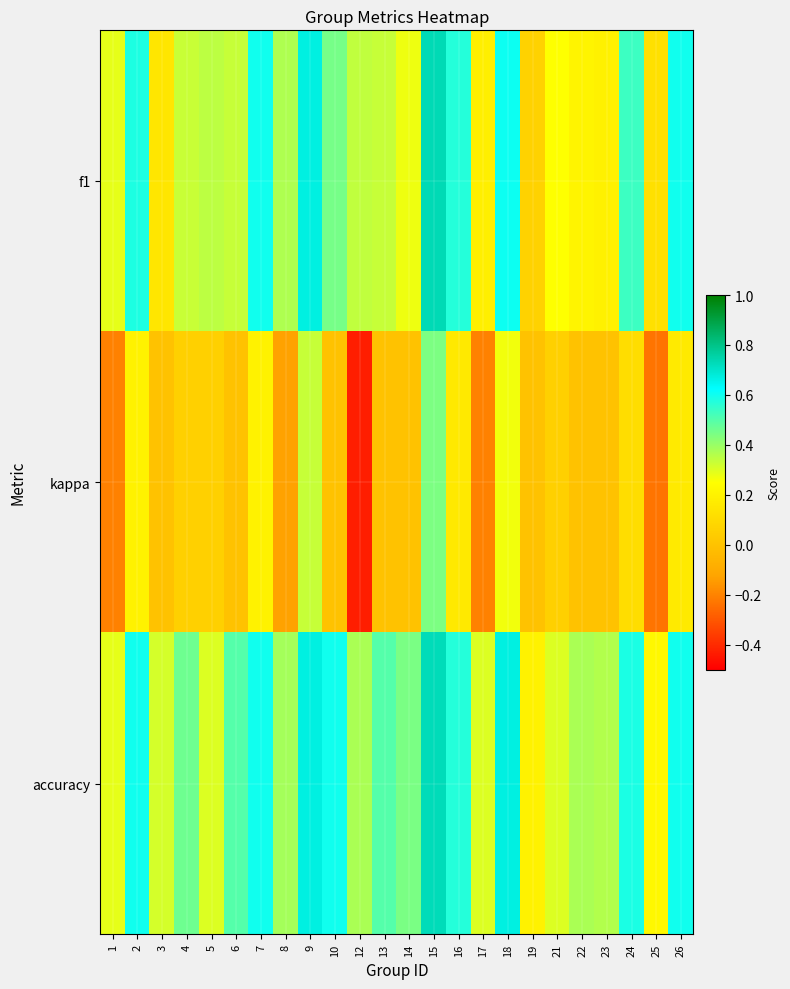

Reading left to right, extract all data points from this chart.

f1: 1=0.3	2=0.6	3=0.1	4=0.3	5=0.3	6=0.3	7=0.6	8=0.4	9=0.7	10=0.5	12=0.3	13=0.3	14=0.3	15=0.7	16=0.6	17=0.2	18=0.6	19=0.1	21=0.3	22=0.2	23=0.2	24=0.5	25=0.1	26=0.6
kappa: 1=-0.2	2=0.2	3=0.0	4=0.1	5=0.1	6=0.0	7=0.2	8=-0.1	9=0.3	10=0.0	12=-0.4	13=0.0	14=0.0	15=0.4	16=0.2	17=-0.2	18=0.3	19=0.0	21=0.1	22=0.0	23=0.0	24=0.1	25=-0.2	26=0.2
accuracy: 1=0.3	2=0.6	3=0.3	4=0.5	5=0.3	6=0.5	7=0.6	8=0.4	9=0.7	10=0.6	12=0.4	13=0.5	14=0.4	15=0.7	16=0.6	17=0.3	18=0.7	19=0.2	21=0.3	22=0.4	23=0.4	24=0.6	25=0.2	26=0.6